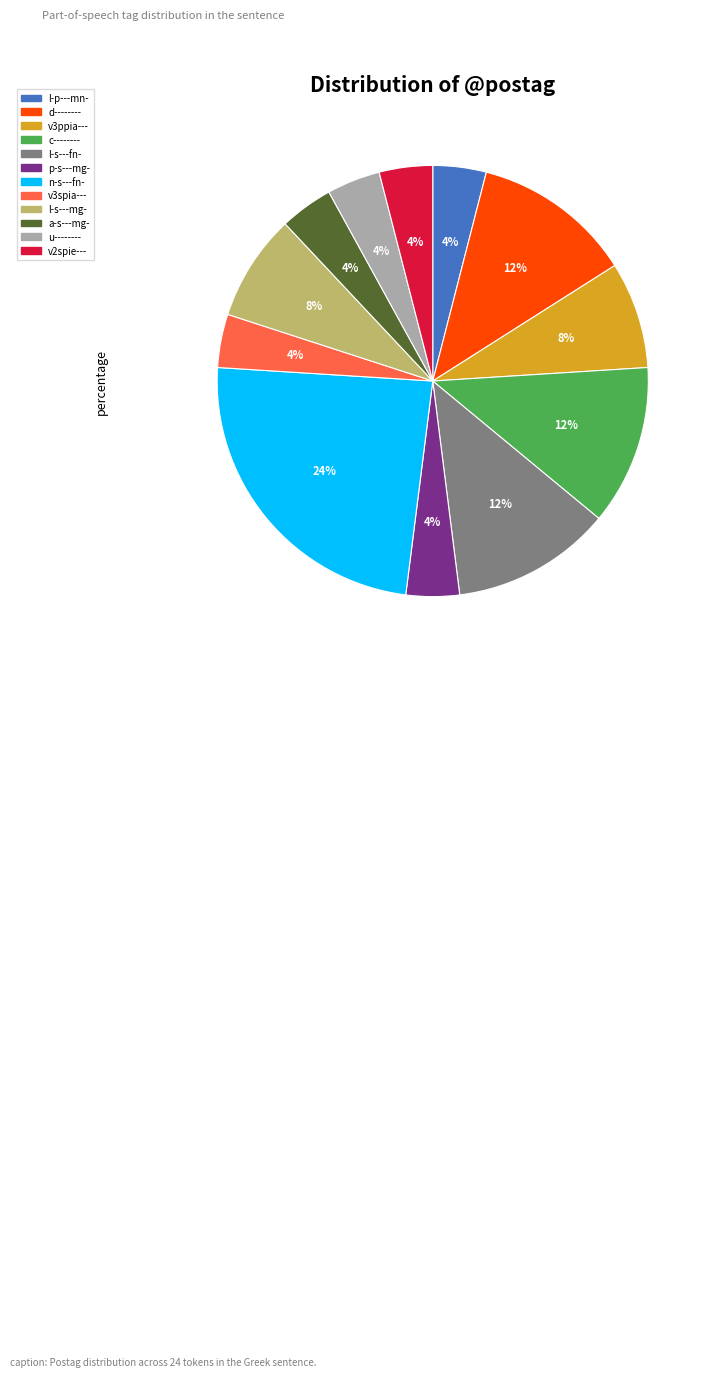

To the nearest percent, what is the combined percentage of a-s---mg- and l-p---mn-?

8%